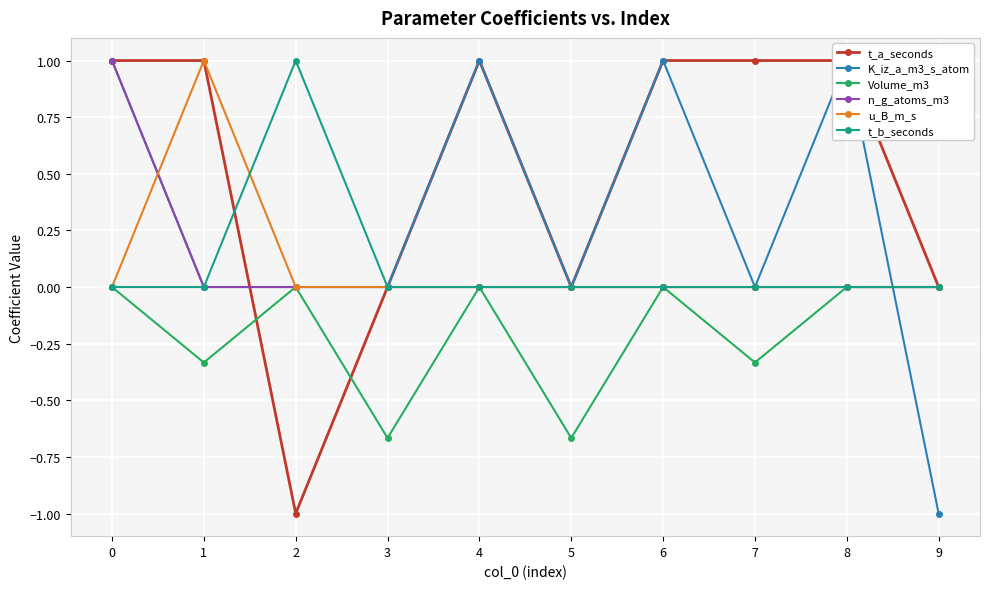

The value of t_a_seconds at 1 is 1.0. True or false?

True